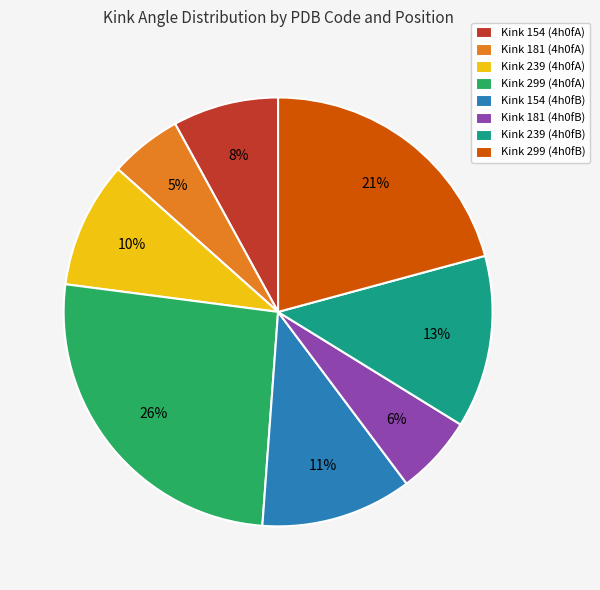

Rank the categories by value from lowest to highest.

Kink 181 (4h0fA), Kink 181 (4h0fB), Kink 154 (4h0fA), Kink 239 (4h0fA), Kink 154 (4h0fB), Kink 239 (4h0fB), Kink 299 (4h0fB), Kink 299 (4h0fA)